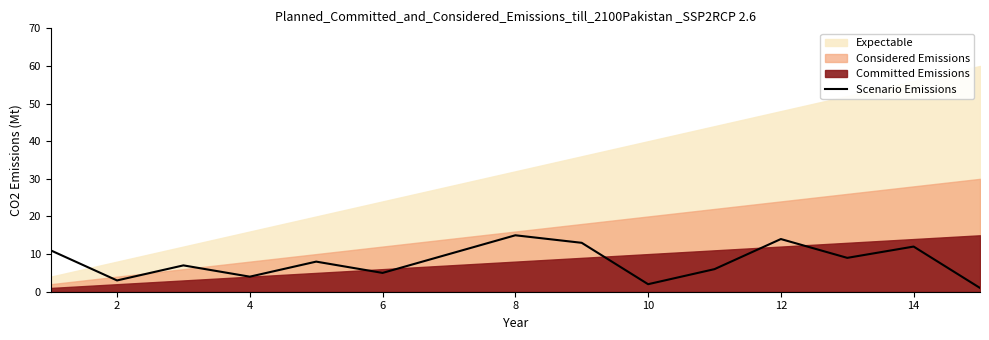

What is the difference between the maximum and minimum values?

14